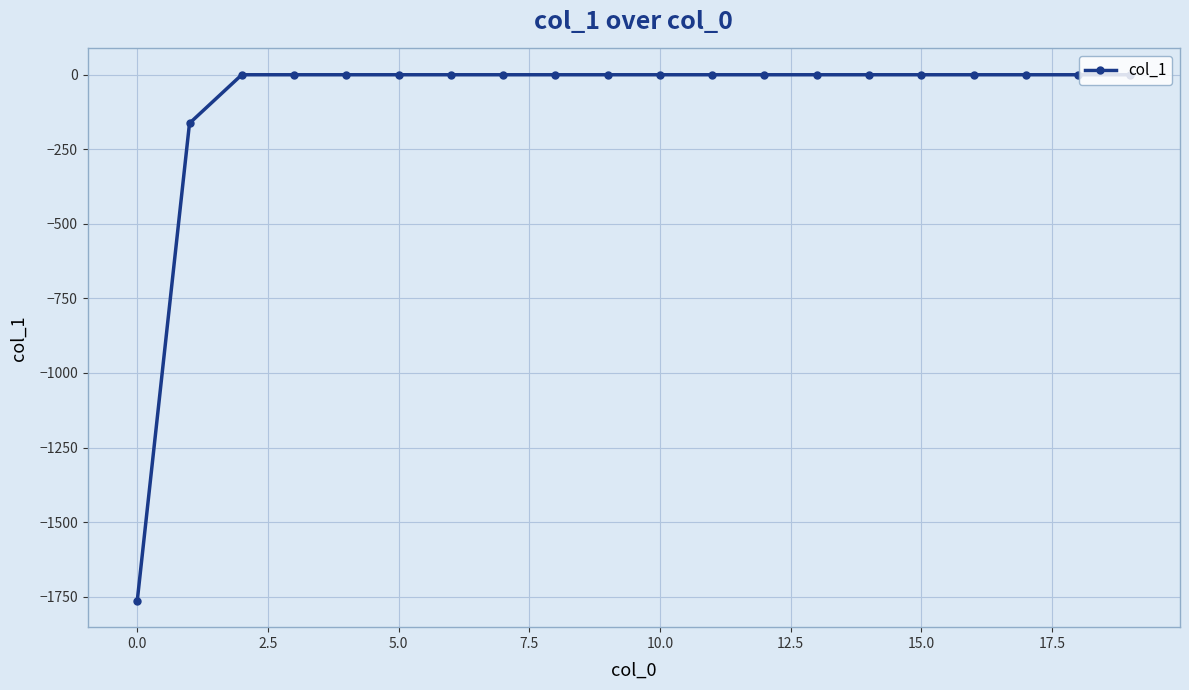

What is the smallest value displayed?

-1764.1